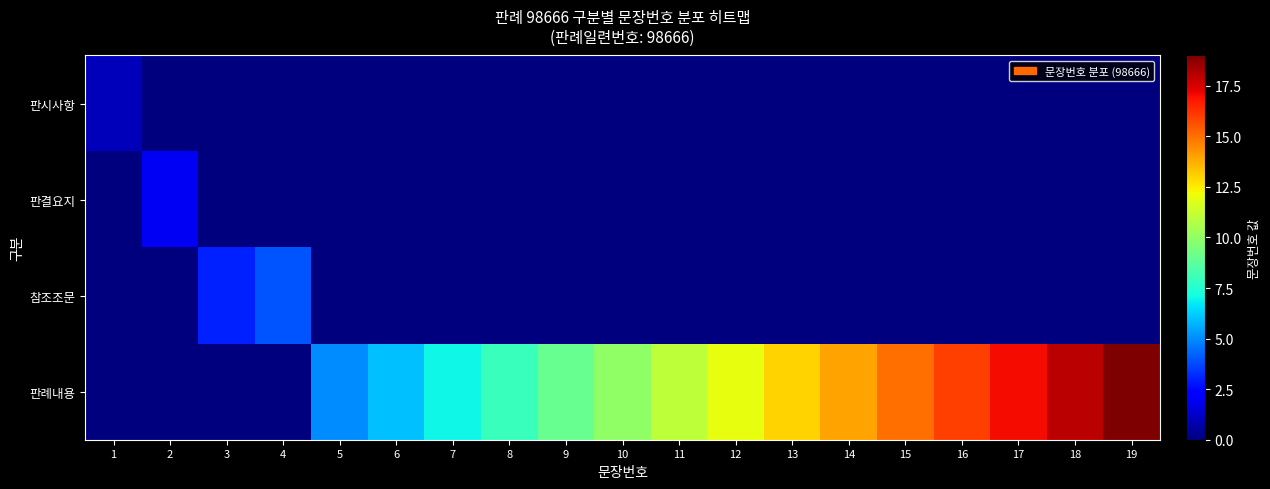

What is the greatest value displayed?

19